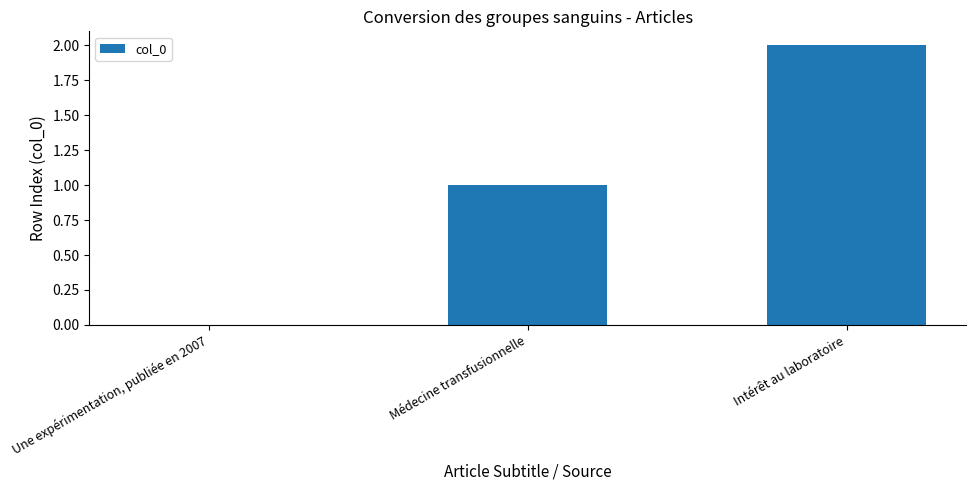

What value does the data have at Médecine transfusionnelle?

1